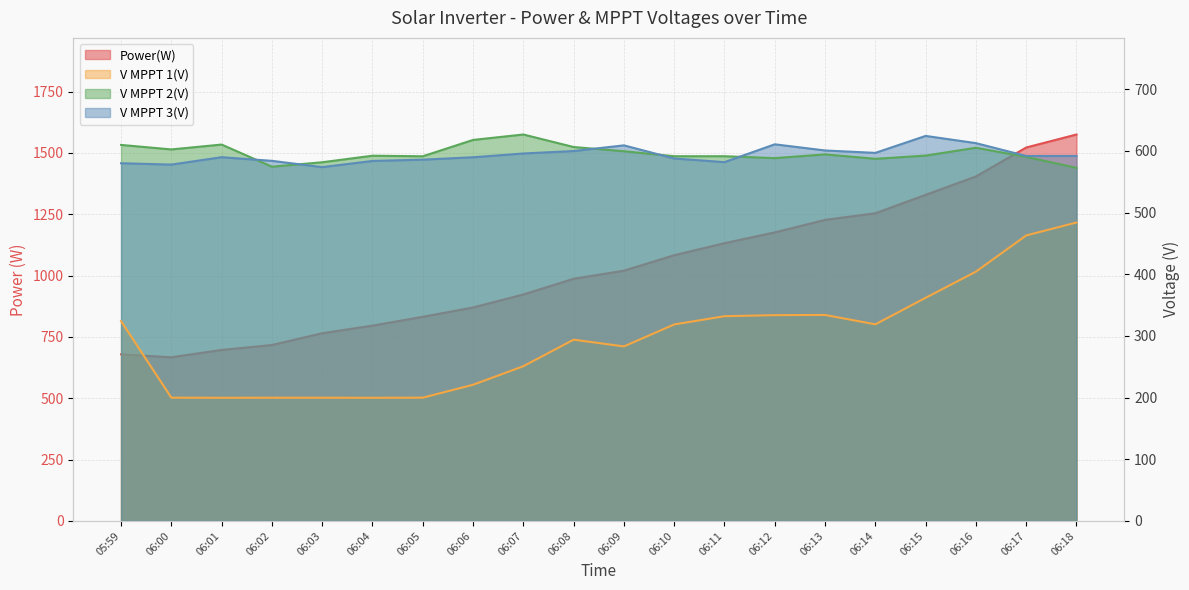

The V MPPT 1(V) series shows 117.9 at 06:07. True or false?

False